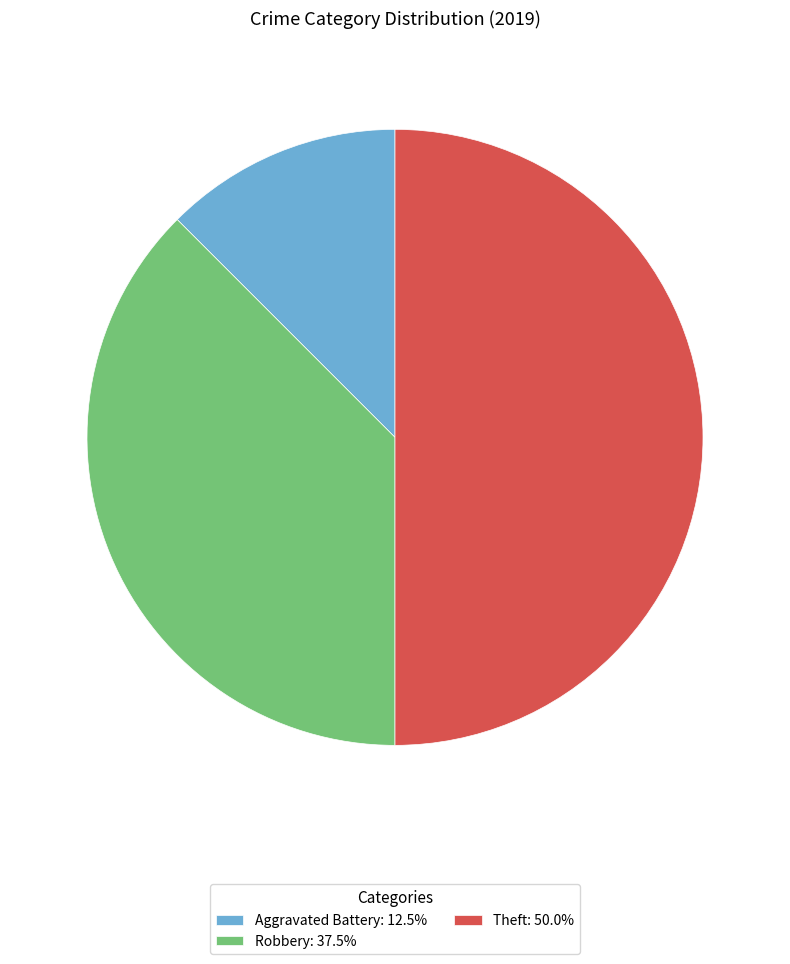

Count the number of slices in the pie.

3